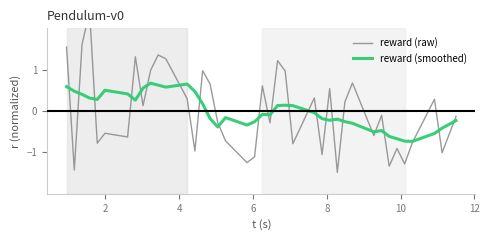

Reading right to left, what are all the values shown in this chart?

reward (raw): -0.1	-1.0	0.3	-0.8	-1.3	-0.9	-1.3	-0.1	-0.6	0.7	0.2	-1.5	0.5	-1.1	0.3	-0.8	1.0	1.2	-0.3	0.6	-1.1	-1.2	-0.7	-0.3	0.7	1.0	-1.0	0.3	1.3	1.4	1.0	0.1	1.3	-0.6	-0.5	-0.8	2.4	1.6	-1.4	1.5
reward (smoothed): -0.2	-0.4	-0.5	-0.7	-0.7	-0.7	-0.6	-0.5	-0.5	-0.3	-0.3	-0.2	-0.2	-0.2	-0.0	0.1	0.1	0.1	-0.1	-0.1	-0.3	-0.3	-0.2	-0.4	-0.2	0.2	0.5	0.7	0.6	0.6	0.7	0.6	0.3	0.4	0.5	0.3	0.3	0.4	0.5	0.6